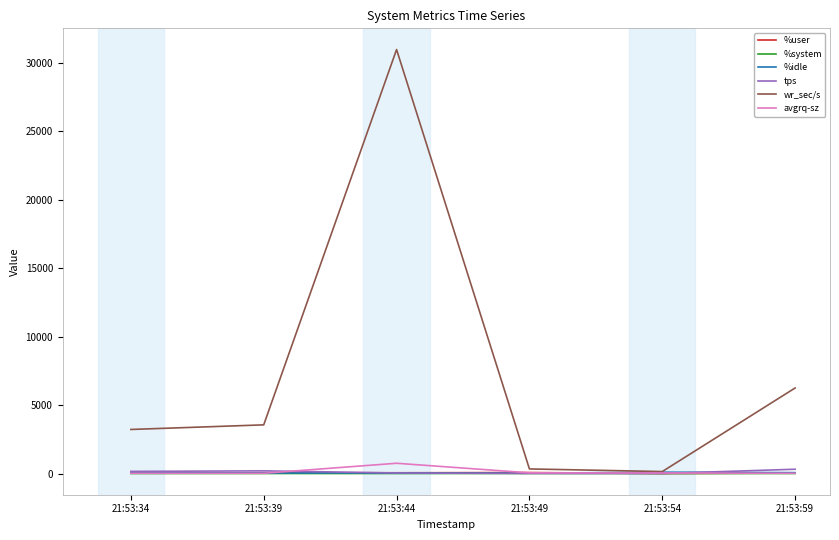

Between 21:53:44 and 21:53:54, which series saw the biggest shift?

wr_sec/s